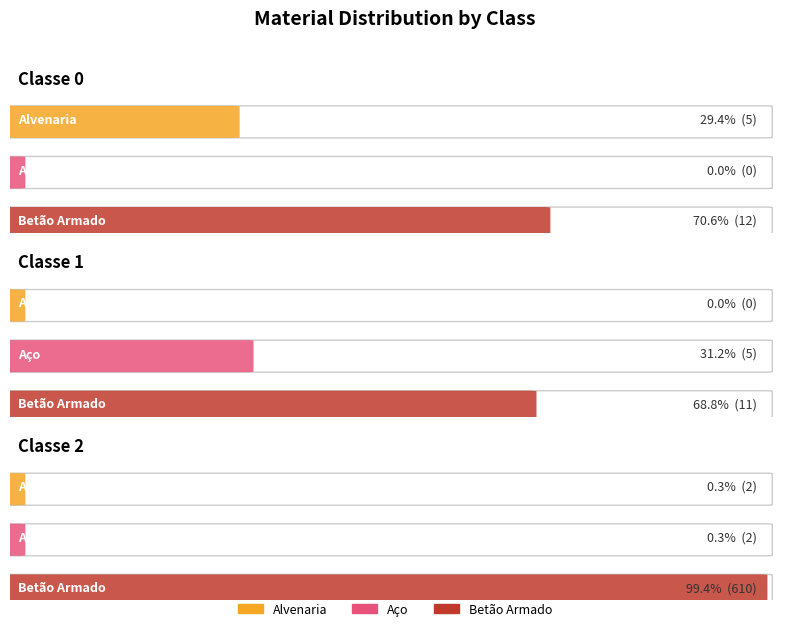

How many bars are there in total?

9